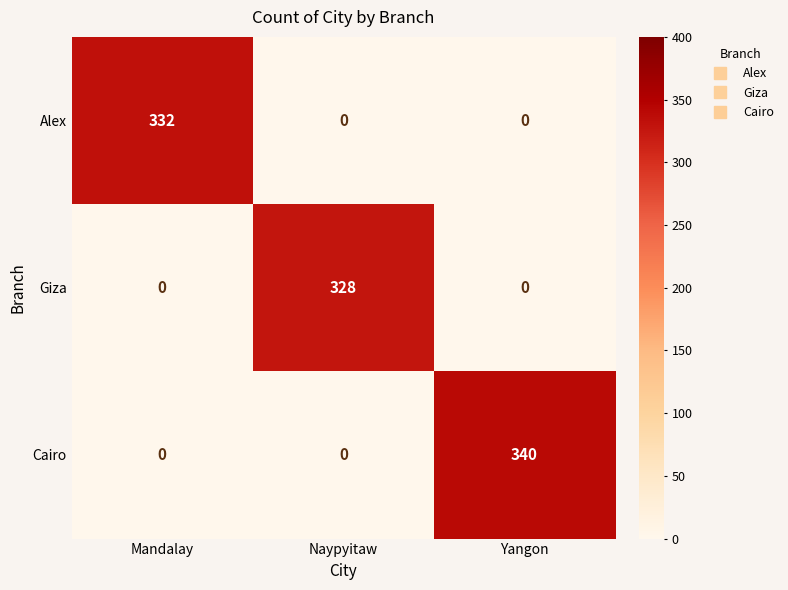

Rank the series by their average value, from highest to lowest.

Cairo, Alex, Giza